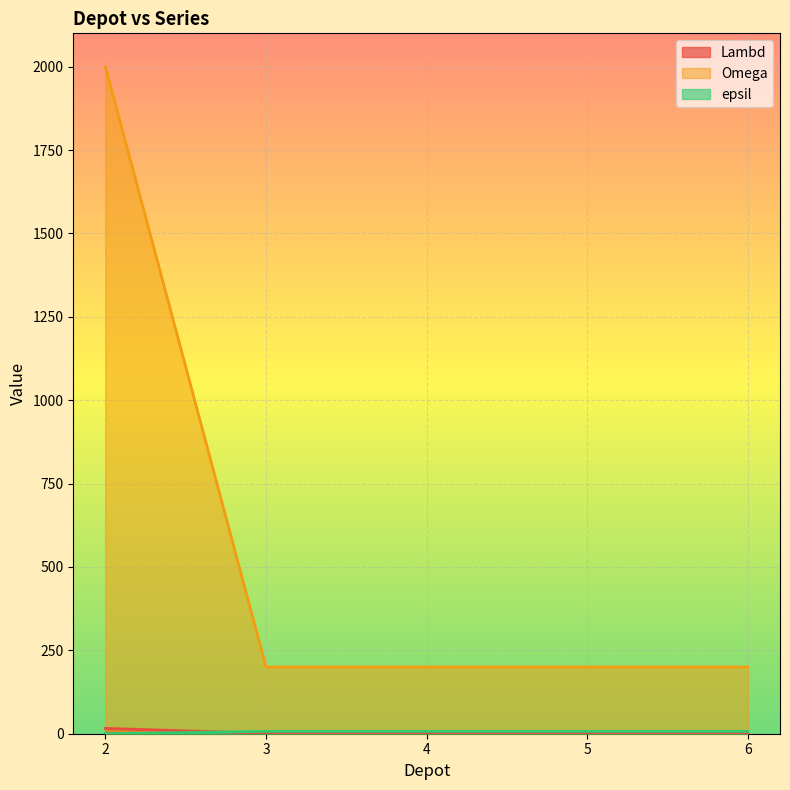

What is the average value of the epsil series?

6